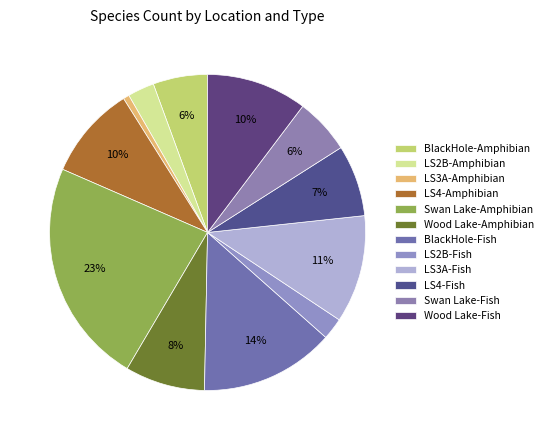

What portion of the pie excludes Swan Lake-Fish?

94.3%